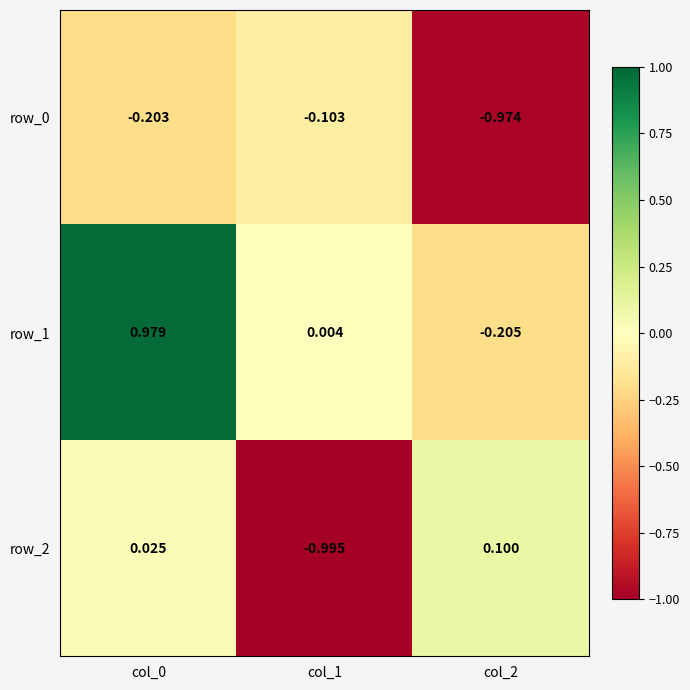

What is the difference between the highest and lowest values at col_0?

1.2